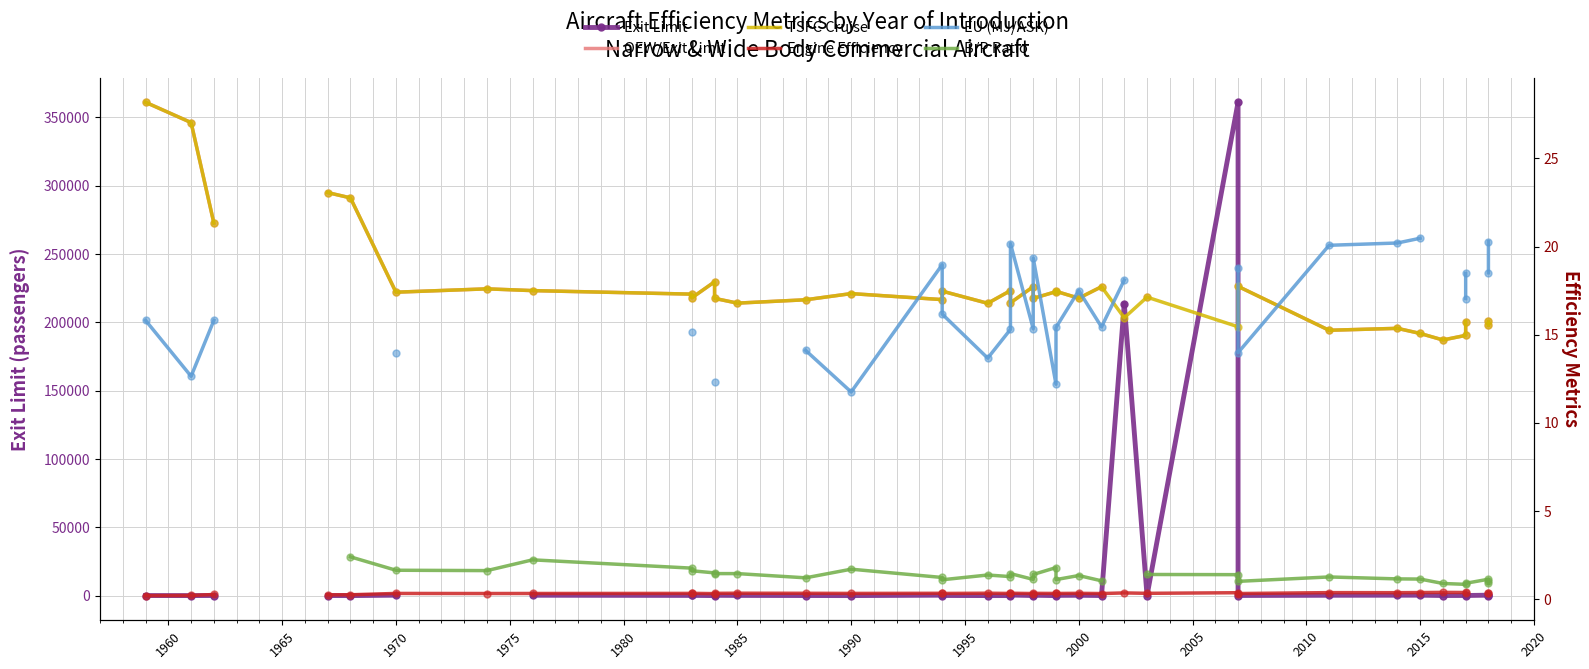

Which series has the largest Y range (max minus min)?

Exit Limit